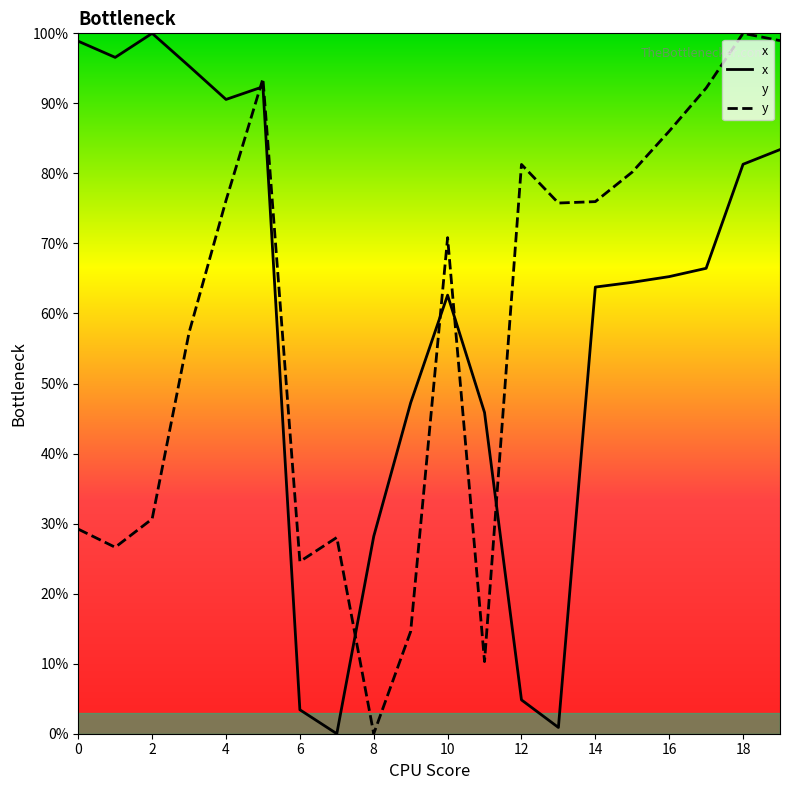

Reading left to right, extract all data points from this chart.

x: 98.9	96.6	100.0	95.3	90.6	92.4	3.4	0.0	28.2	47.3	62.6	45.9	4.8	0.9	63.8	64.5	65.3	66.5	81.3	83.4
y: 29.2	26.6	30.7	57.3	76.1	93.5	24.6	28.0	0.0	14.6	70.8	10.3	81.3	75.8	76.0	80.2	86.0	92.2	100.0	99.0